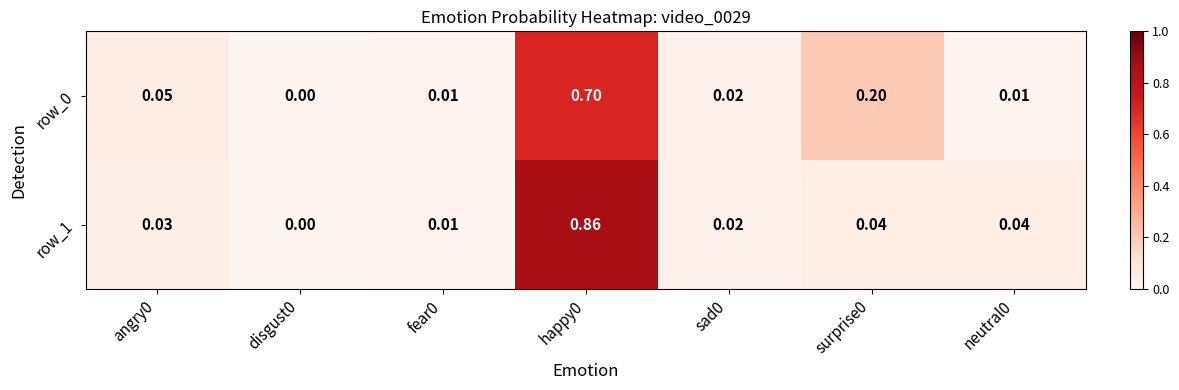

Is the value of row_1 at fear0 greater than the value of row_0 at disgust0?

Yes